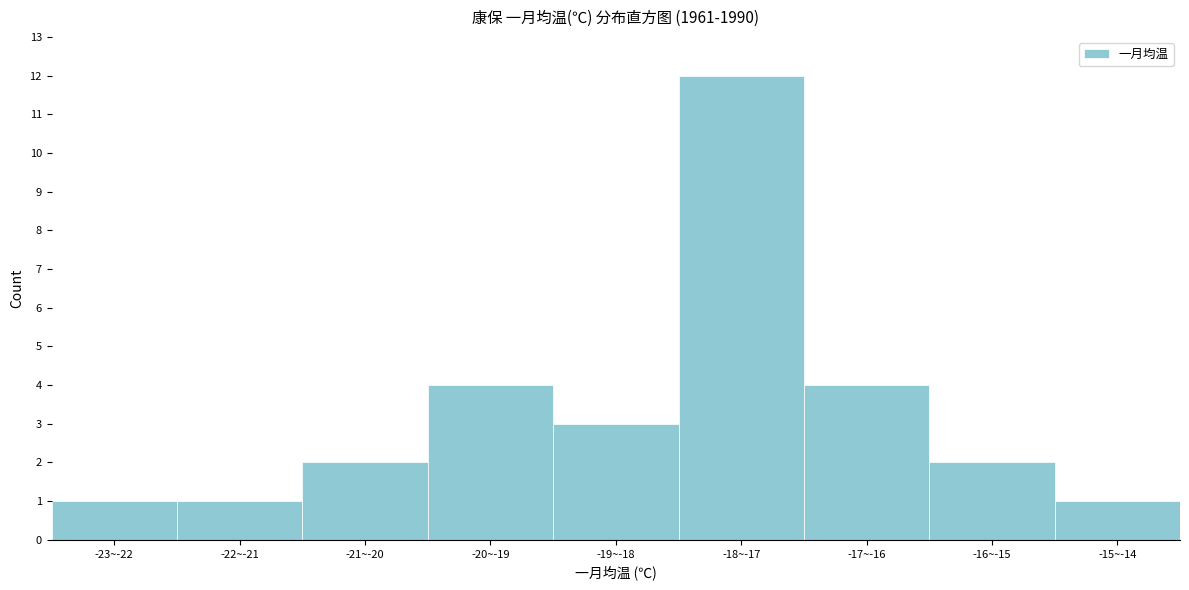

Reading left to right, transcribe all the data shown in this chart.

-23~-22=1	-22~-21=1	-21~-20=2	-20~-19=4	-19~-18=3	-18~-17=12	-17~-16=4	-16~-15=2	-15~-14=1